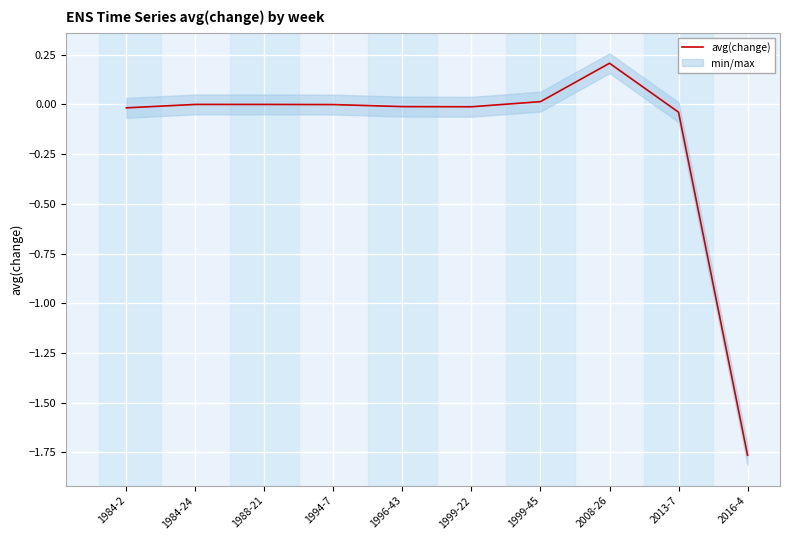

At which label is the value closest to 0?

1984-24